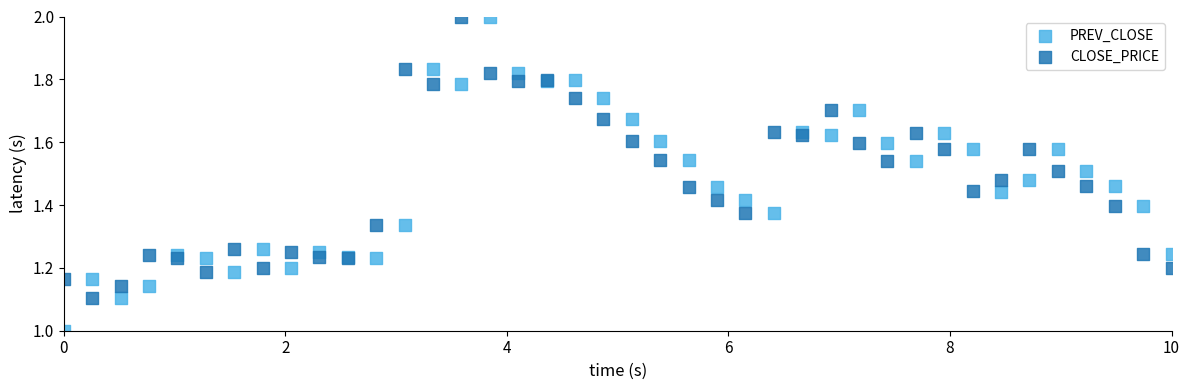

Which series has the widest spread of Y values?

PREV_CLOSE